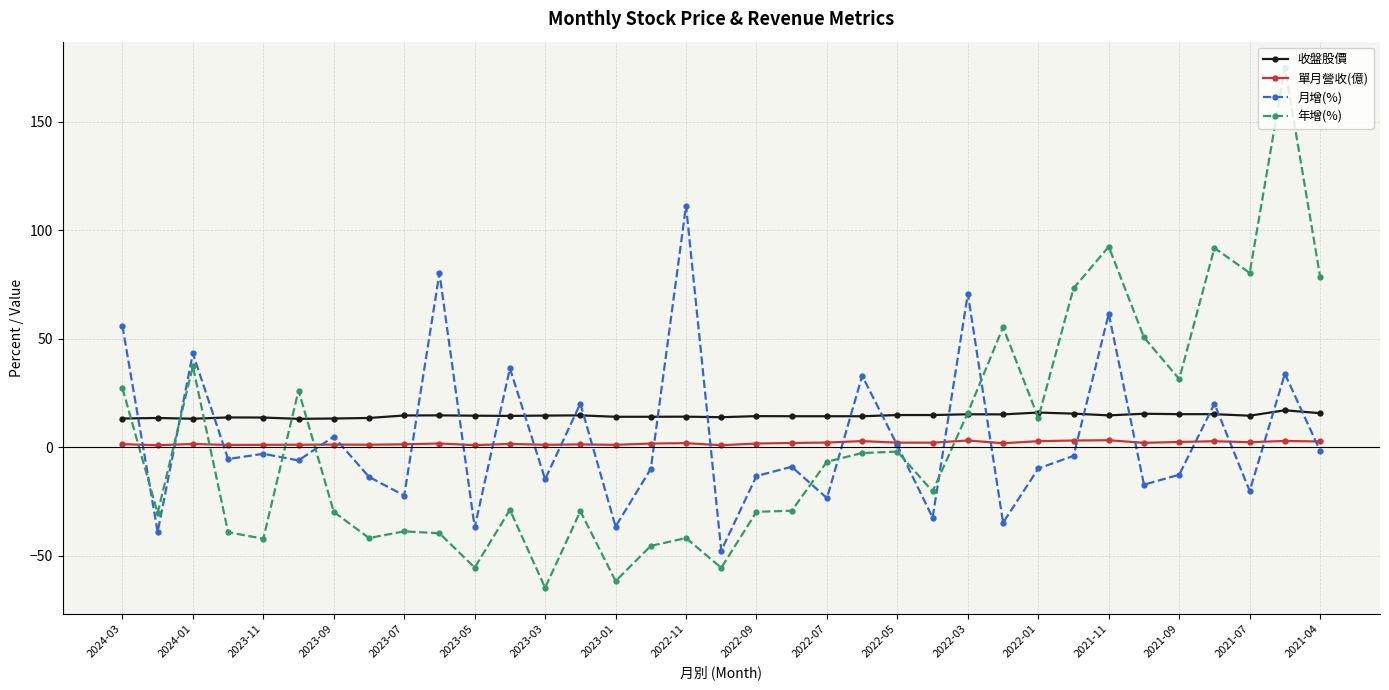

At how many categories does at least one series exceed 107?

2